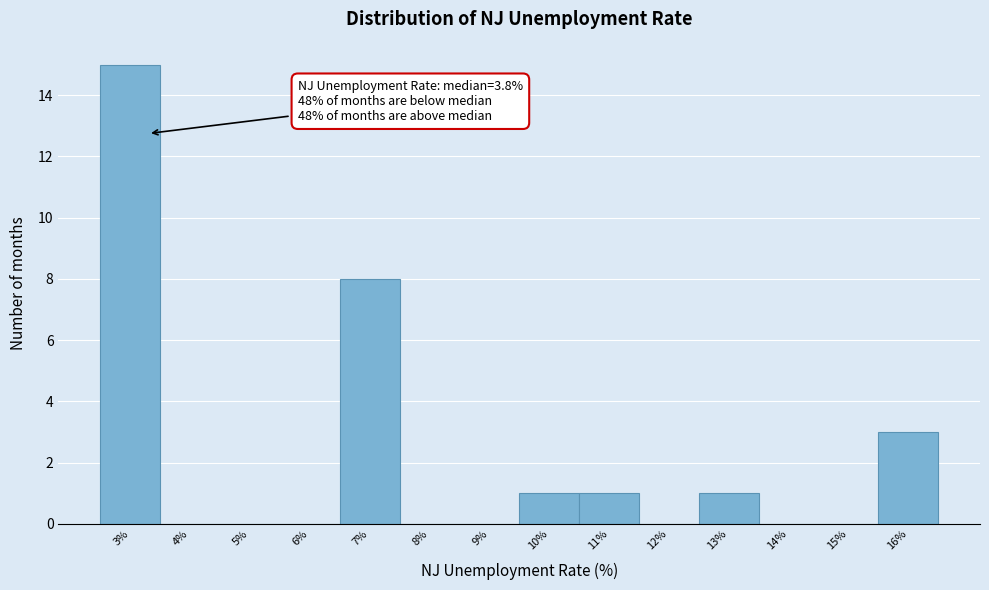

Reading left to right, transcribe all the data shown in this chart.

3%=15	4%=0	5%=0	6%=0	7%=8	8%=0	9%=0	10%=1	11%=1	12%=0	13%=1	14%=0	15%=0	16%=3